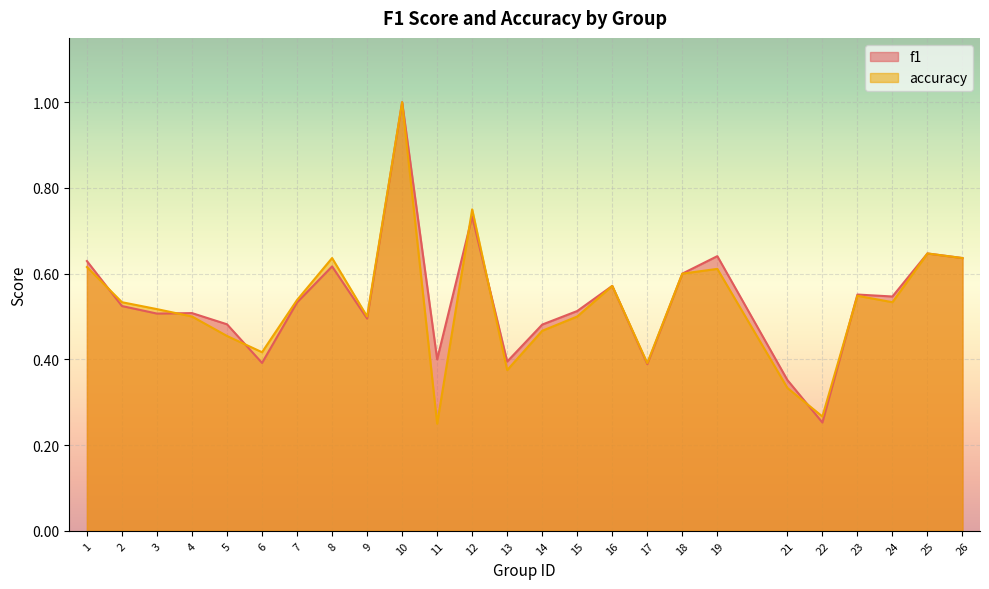

Rank the series by their maximum value, from highest to lowest.

f1, accuracy